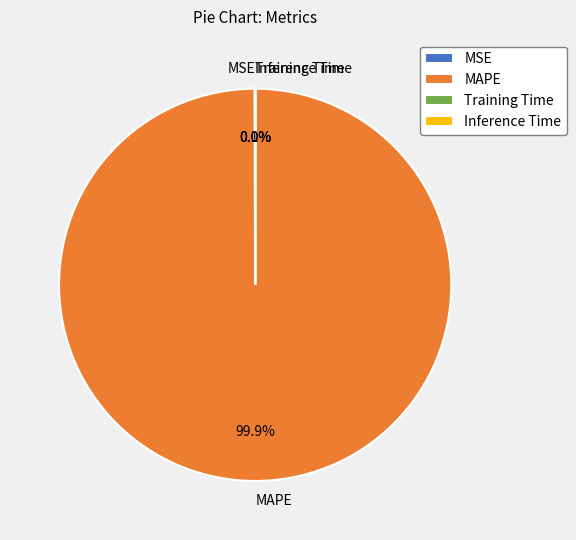

What is the largest slice in the pie chart?

MAPE